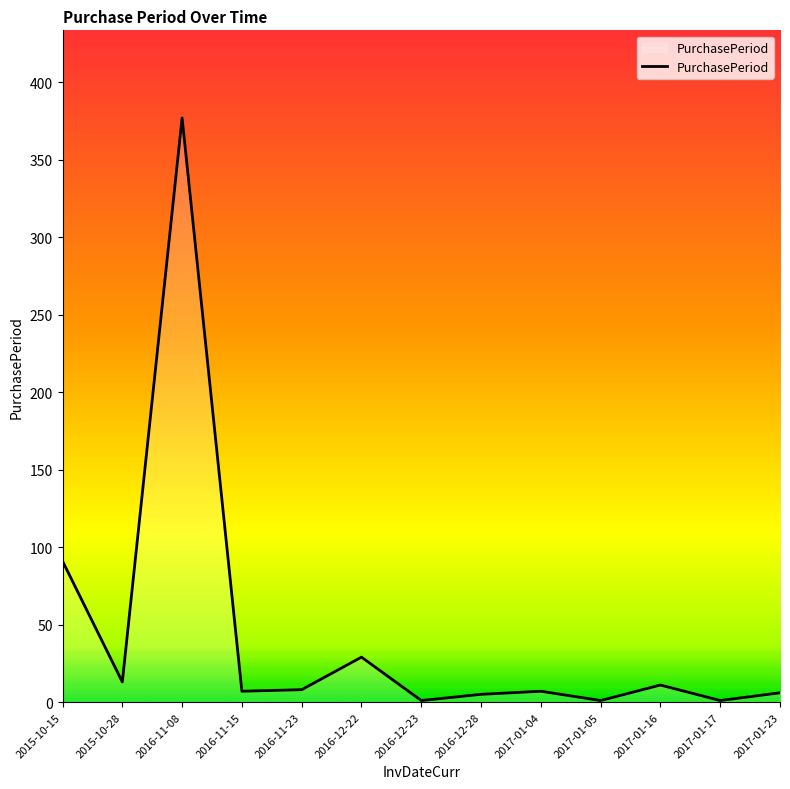

Which category has the highest value across all series?

2016-11-08